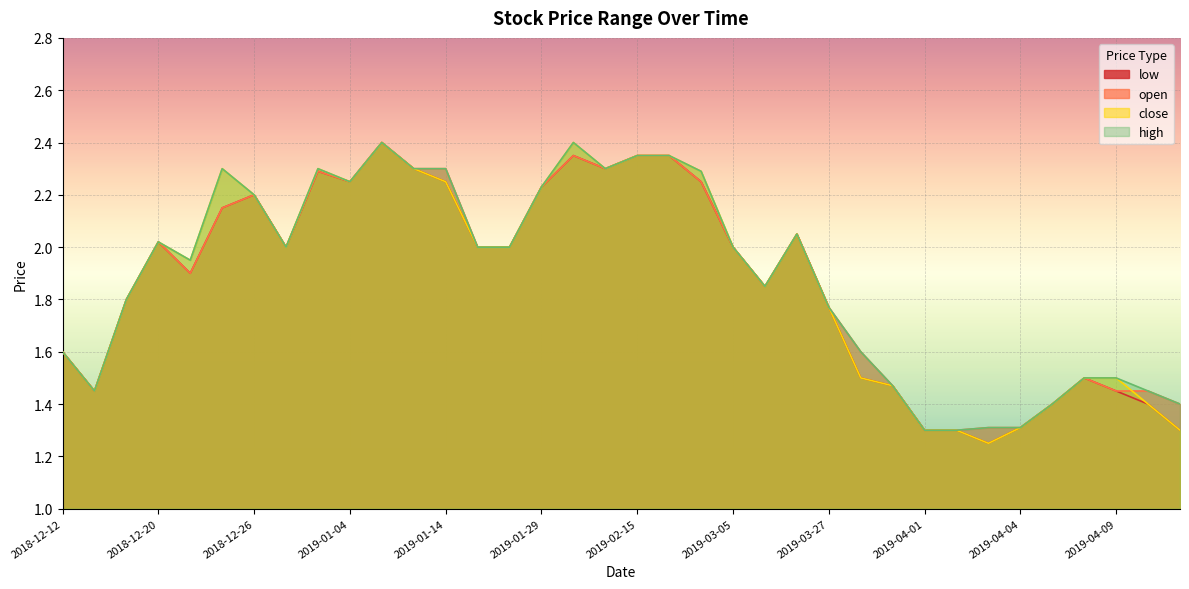

True or false: close and low intersect in this chart.

False